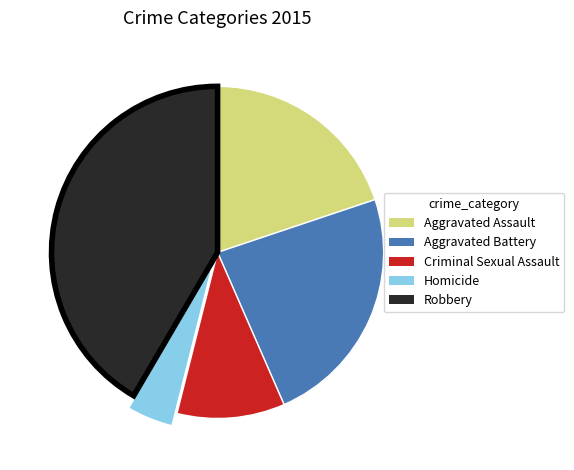

Is the sum of Homicide and Criminal Sexual Assault greater than half?

No